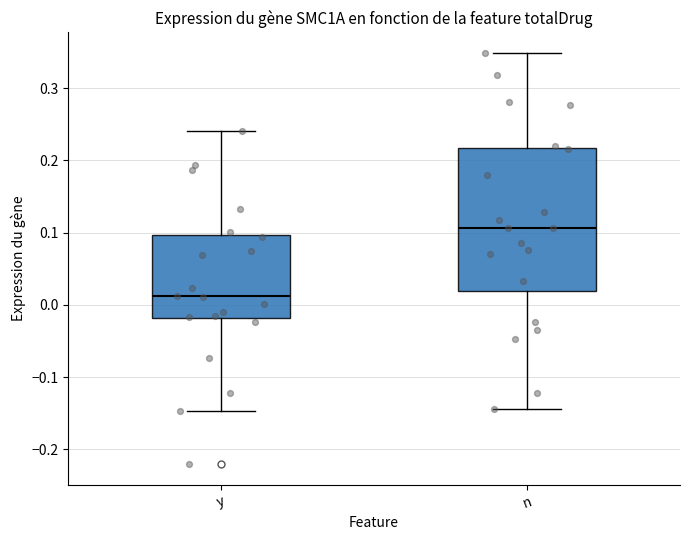

Reading left to right, transcribe this box plot: for each box, give where its median line is, the range the box spans, and where its two whiskers end, as read against the y-axis. The values are not printed on the chart, so give them approximately, as read against the axis.

y: median 0.01, box -0.02 to 0.10, whiskers -0.15 to 0.24
n: median 0.11, box 0.02 to 0.22, whiskers -0.14 to 0.35